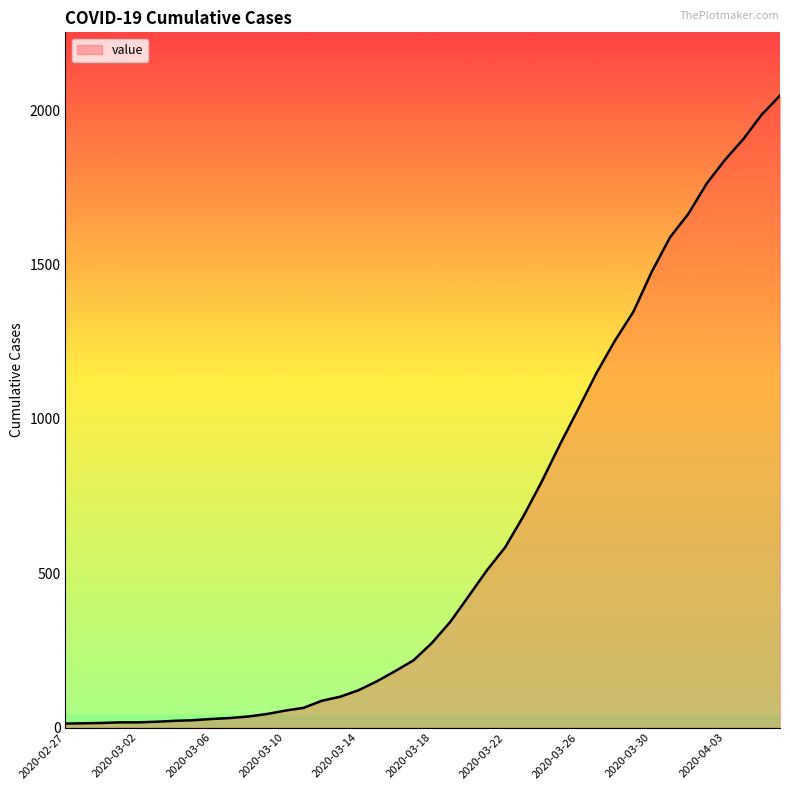

What is the maximum value shown in the chart?

2047